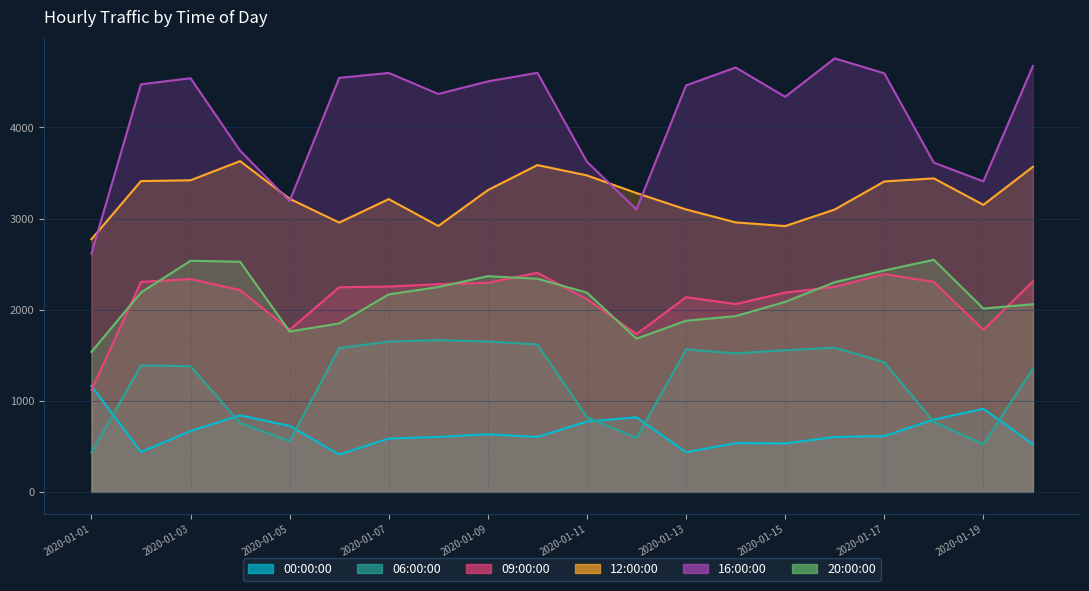

True or false: 16:00:00 and 09:00:00 intersect in this chart.

False